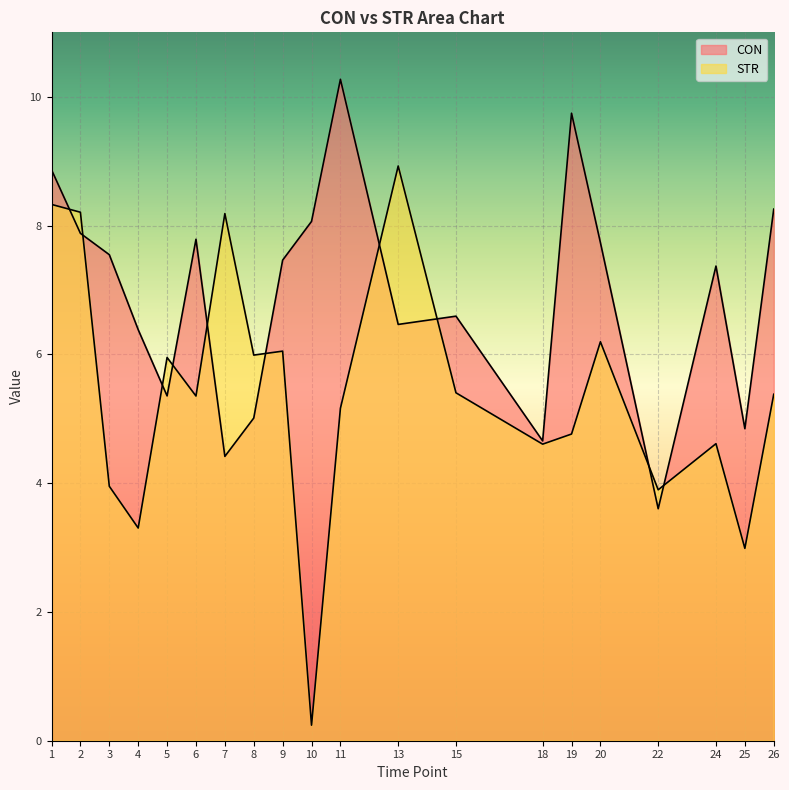

The value of STR at 6 is 8.0. True or false?

False